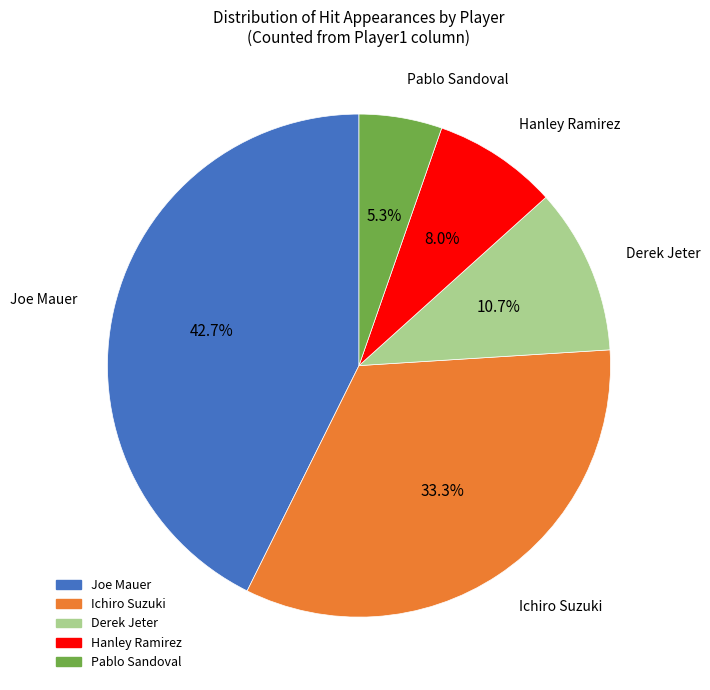

True or false: Hanley Ramirez accounts for 8% of the total.

True